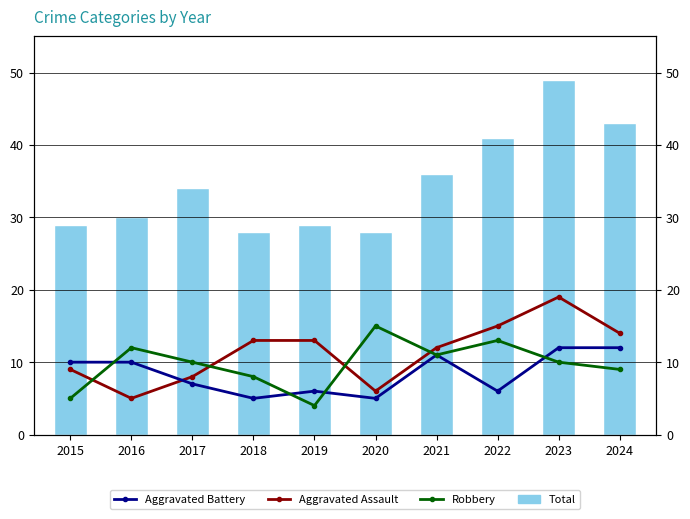

Rank the series at 2023 from lowest to highest value.

Robbery, Aggravated Battery, Aggravated Assault, Total